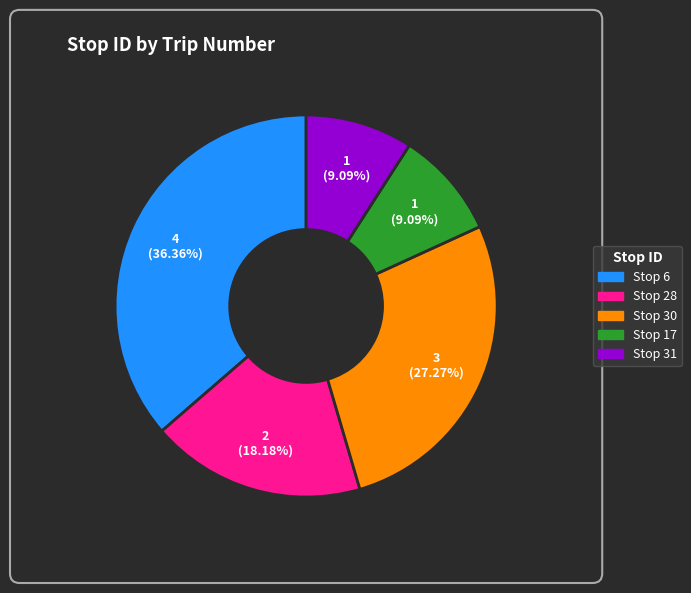

Is there any slice that represents more than half of the pie?

No